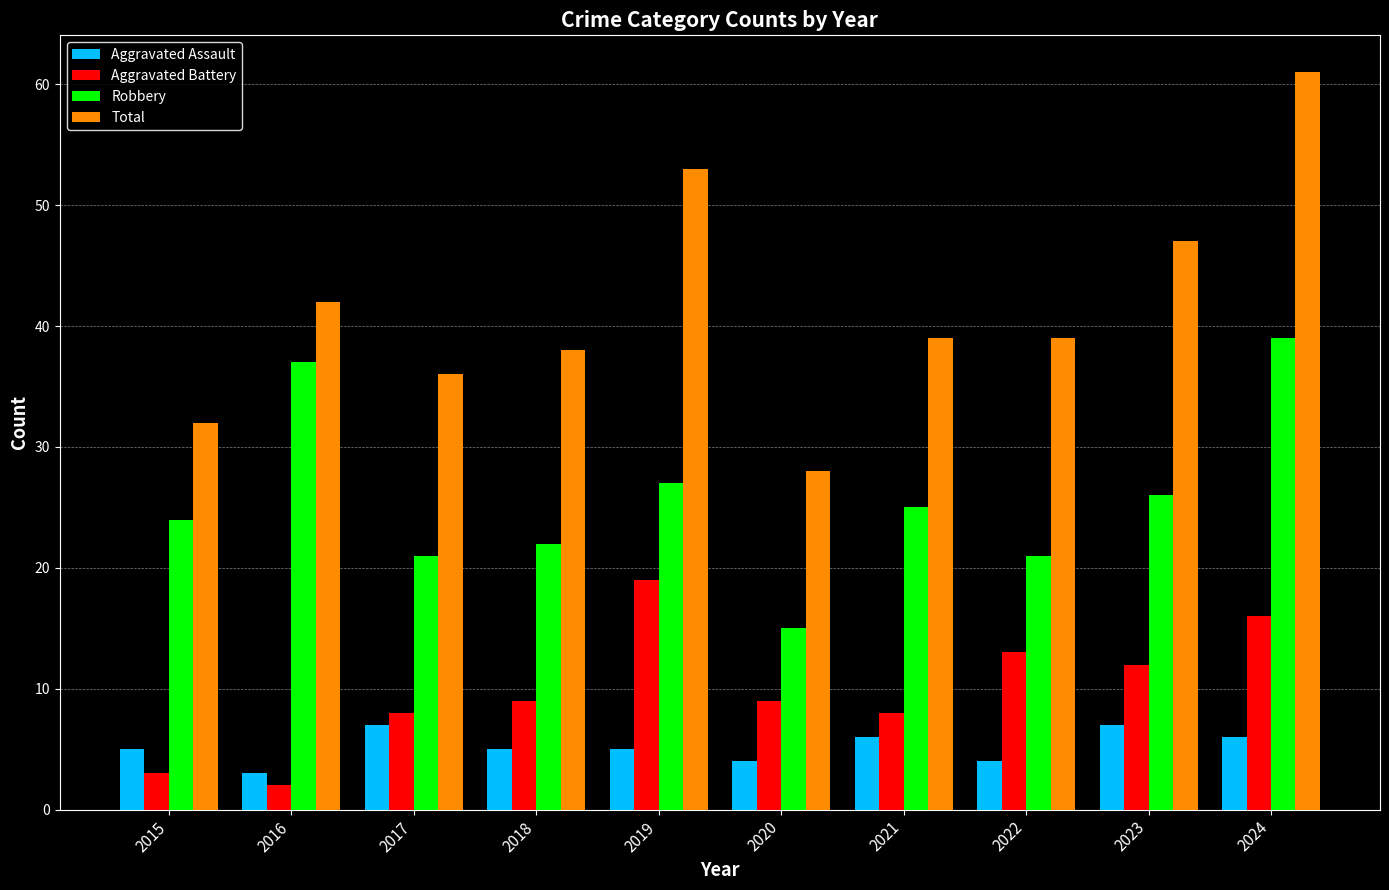

Which category has the highest value across all series?

2024